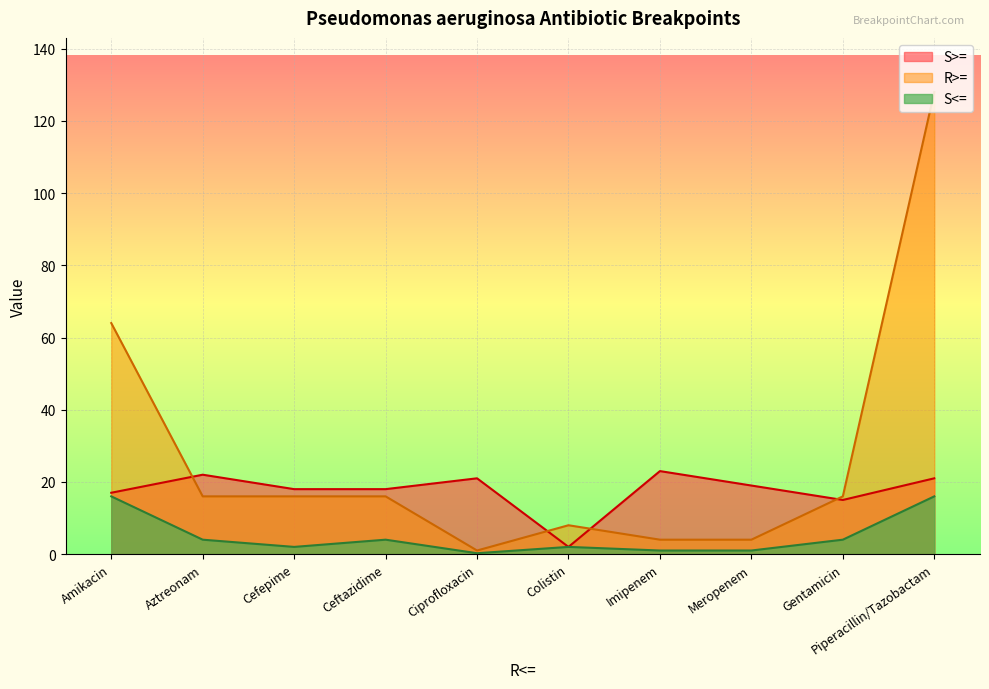

True or false: R>= and S<= intersect in this chart.

False